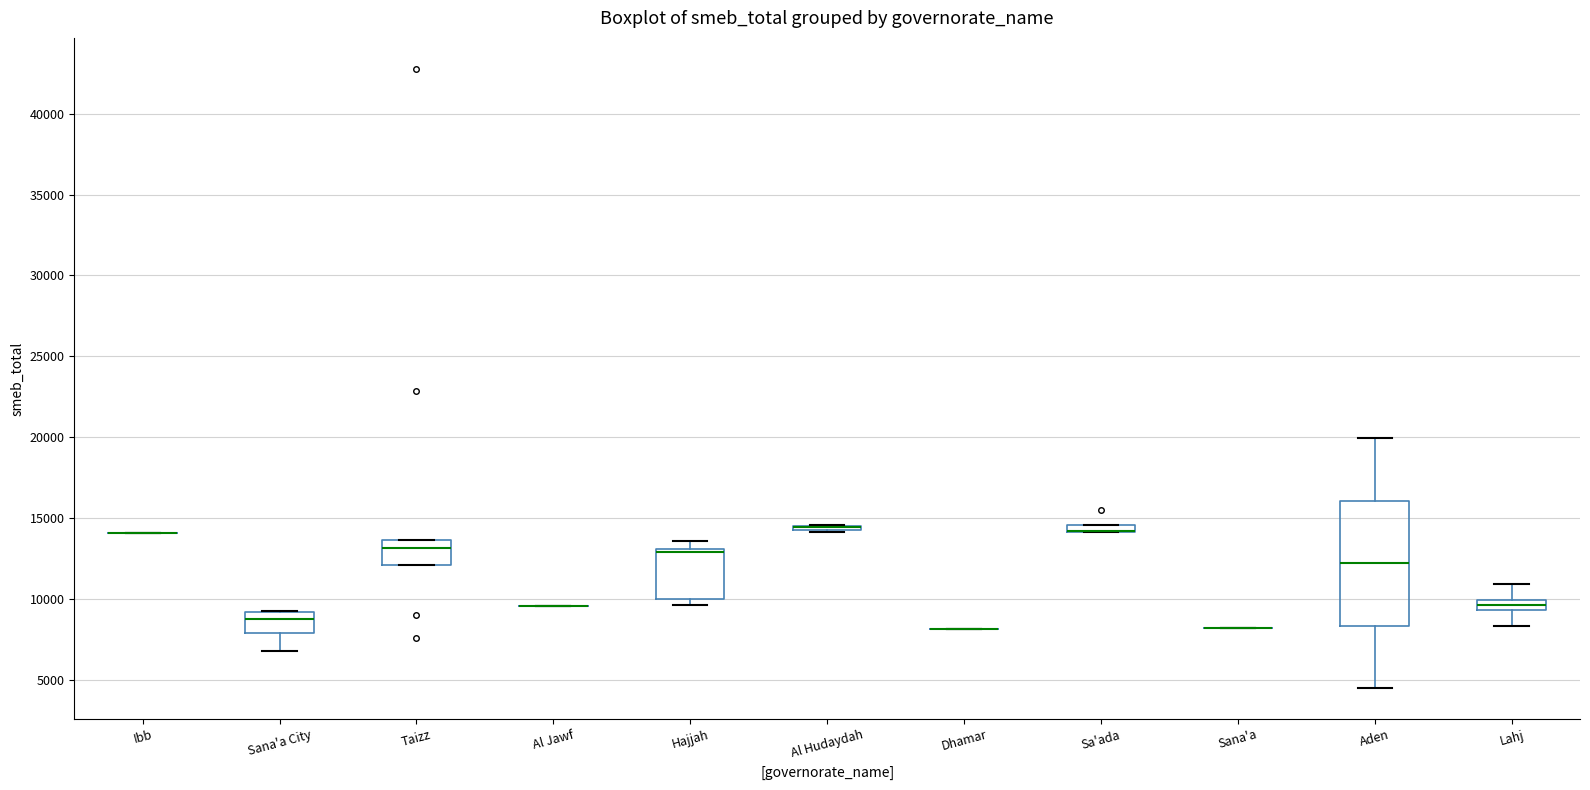

Which box is the tallest, from its lower edge to its upper edge?

Aden